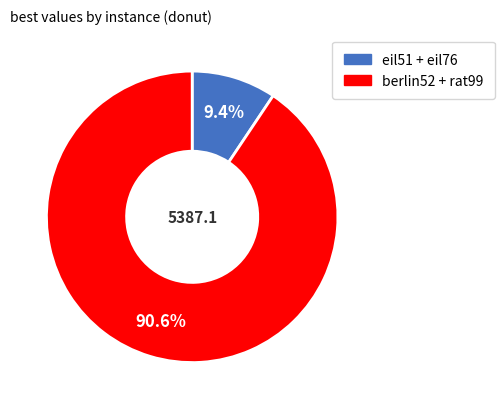

Which has a higher value, eil51 + eil76 or berlin52 + rat99?

berlin52 + rat99